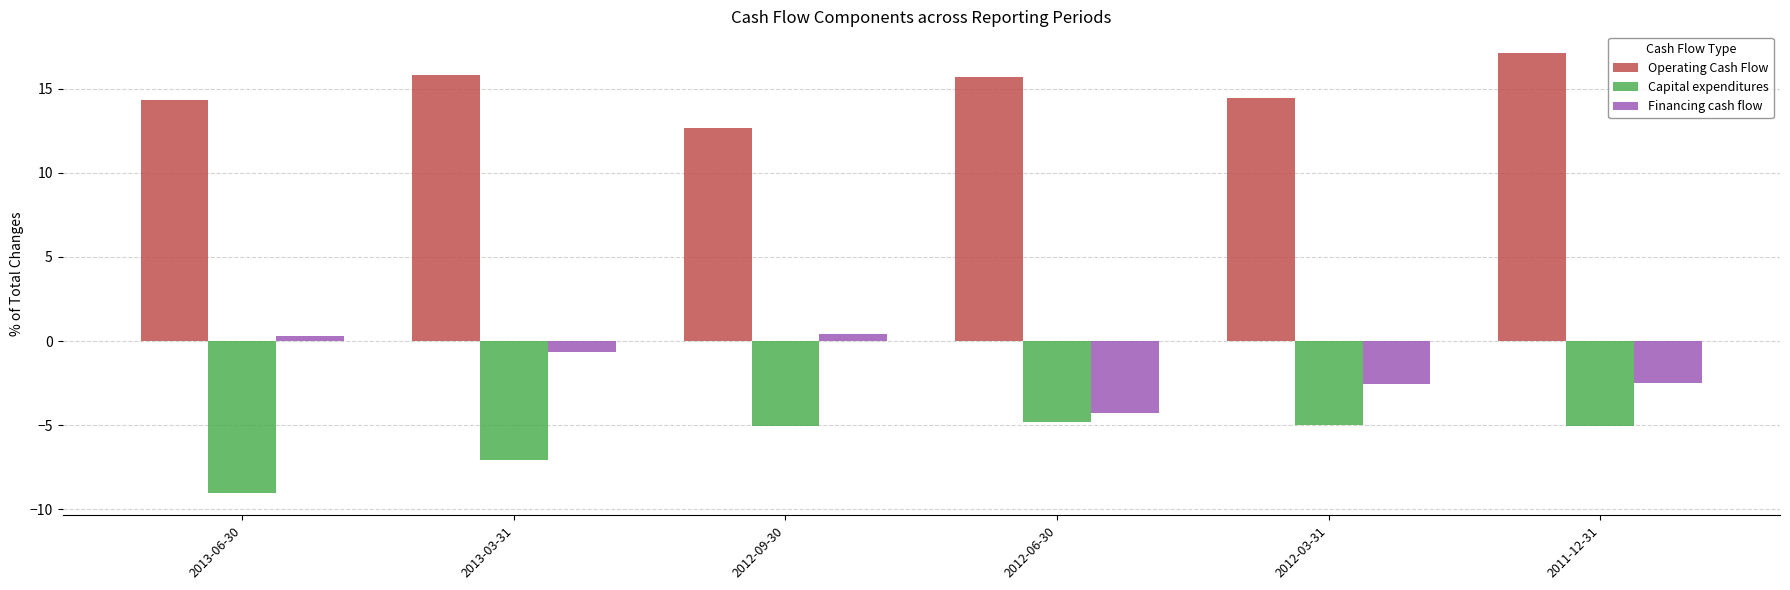

The value of Operating Cash Flow at 2011-12-31 is 17.1. True or false?

True